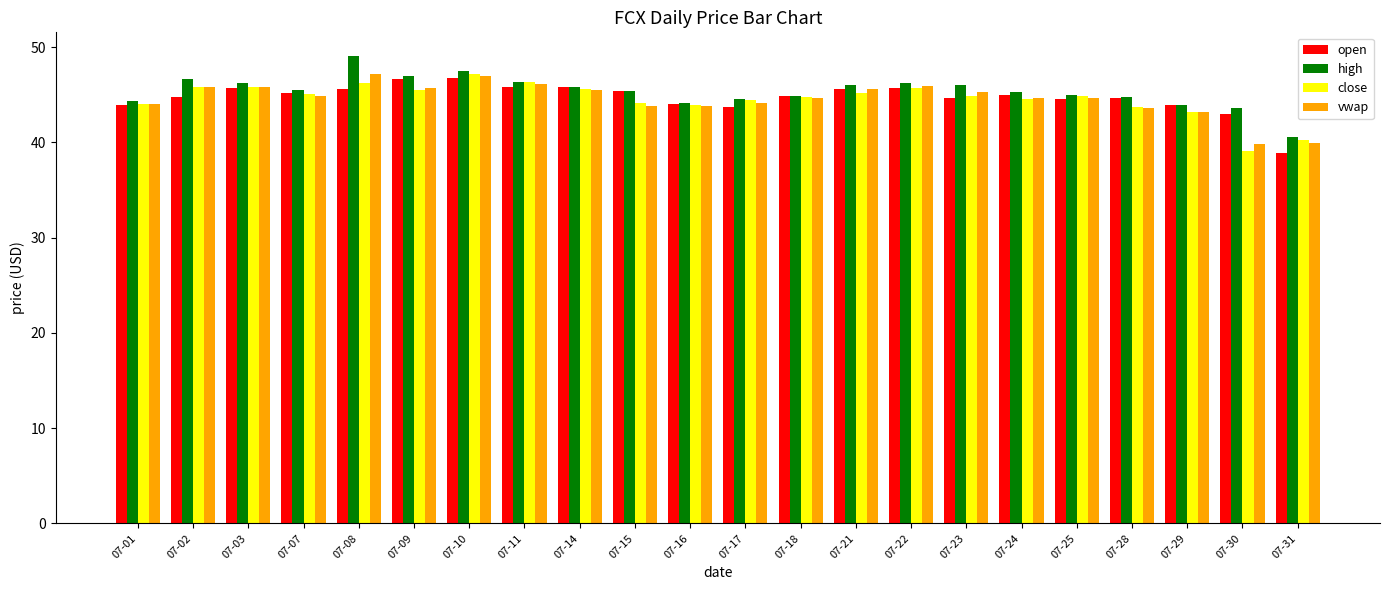

Are the bars horizontal?

No